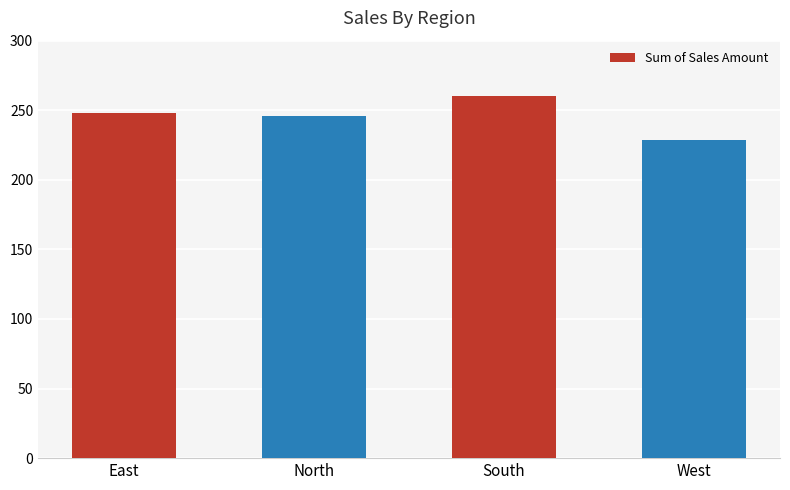

True or false: the data shows 158231 at South.

False